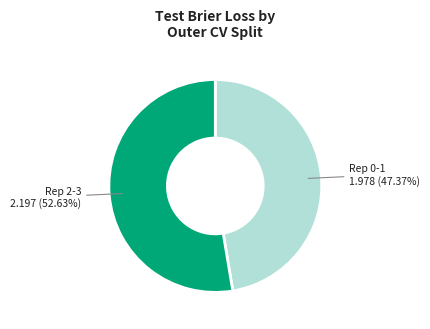

Combined, do Rep 2-3 2.197 (52.63%) and Rep 0-1 1.978 (47.37%) account for over 50%?

Yes